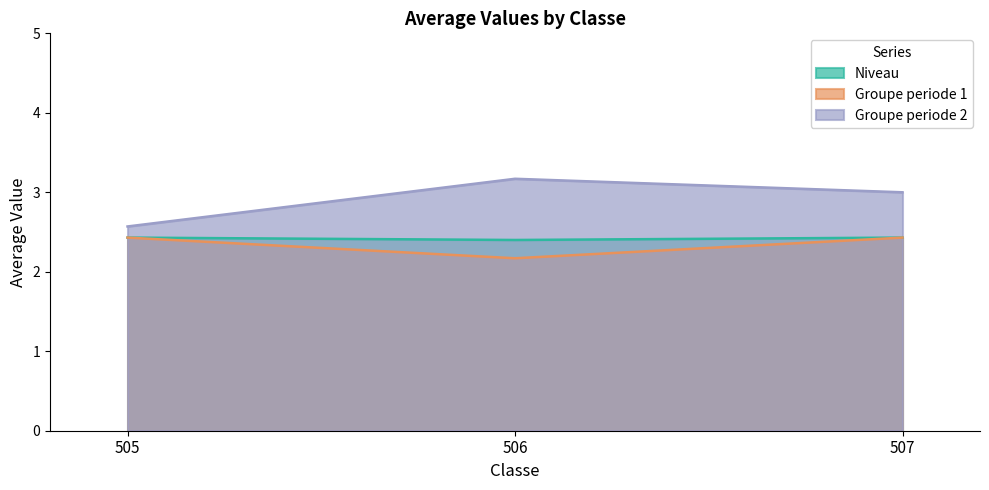

Reading left to right, list all the values displayed in this chart.

Niveau: 505=2.4	506=2.4	507=2.4
Groupe periode 1: 505=2.4	506=2.2	507=2.4
Groupe periode 2: 505=2.6	506=3.2	507=3.0